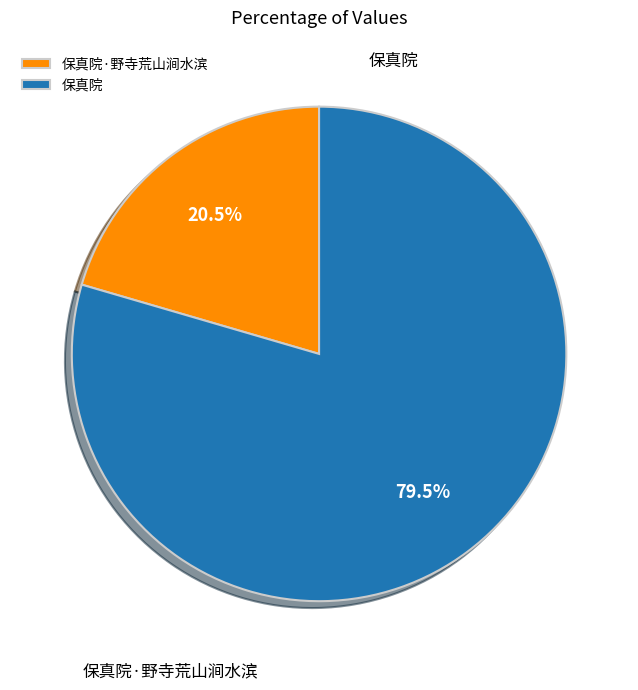

How many segments does this pie chart have?

2